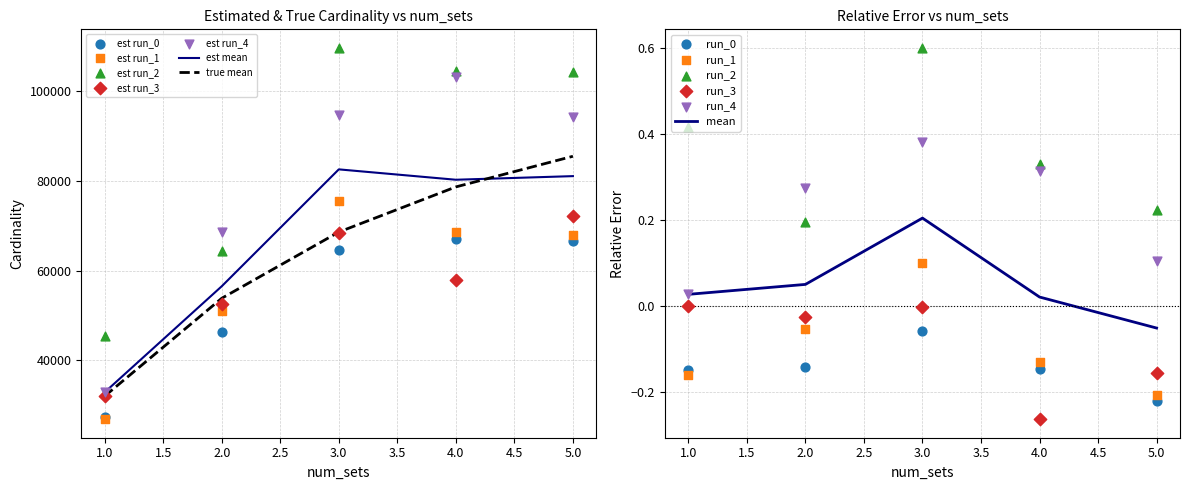

Is the value of true mean at 5.0 greater than the value of est mean at 1.0?

Yes